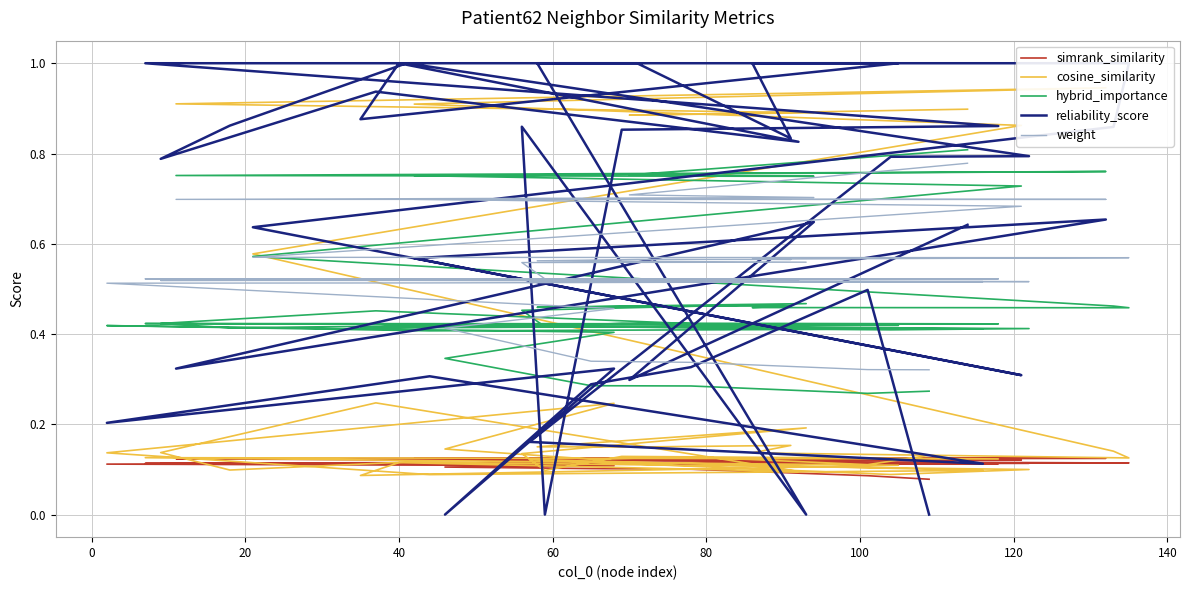

True or false: simrank_similarity and cosine_similarity cross at least once.

True